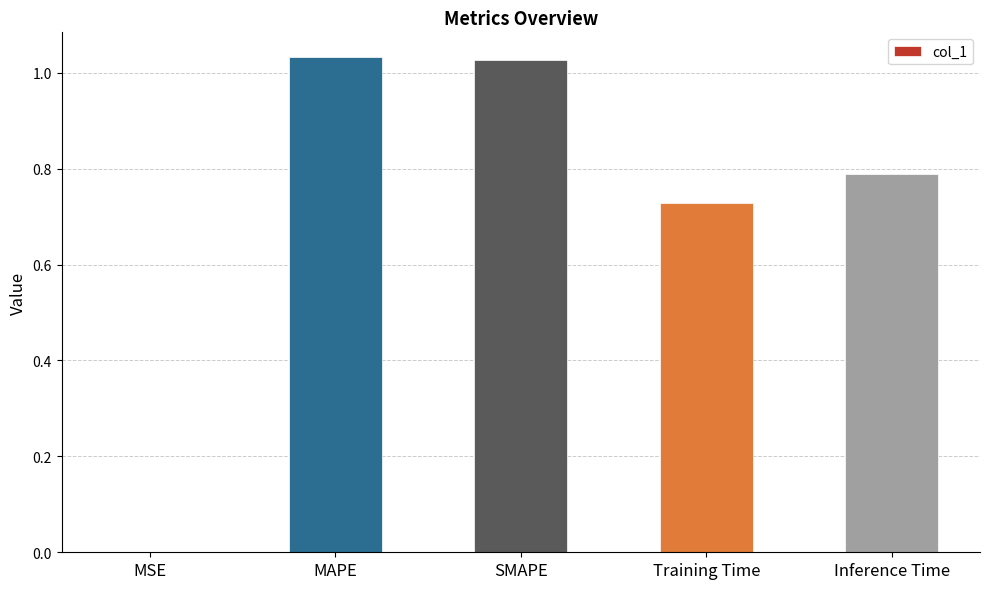

Is it true that the value at Inference Time is 0.5?

False